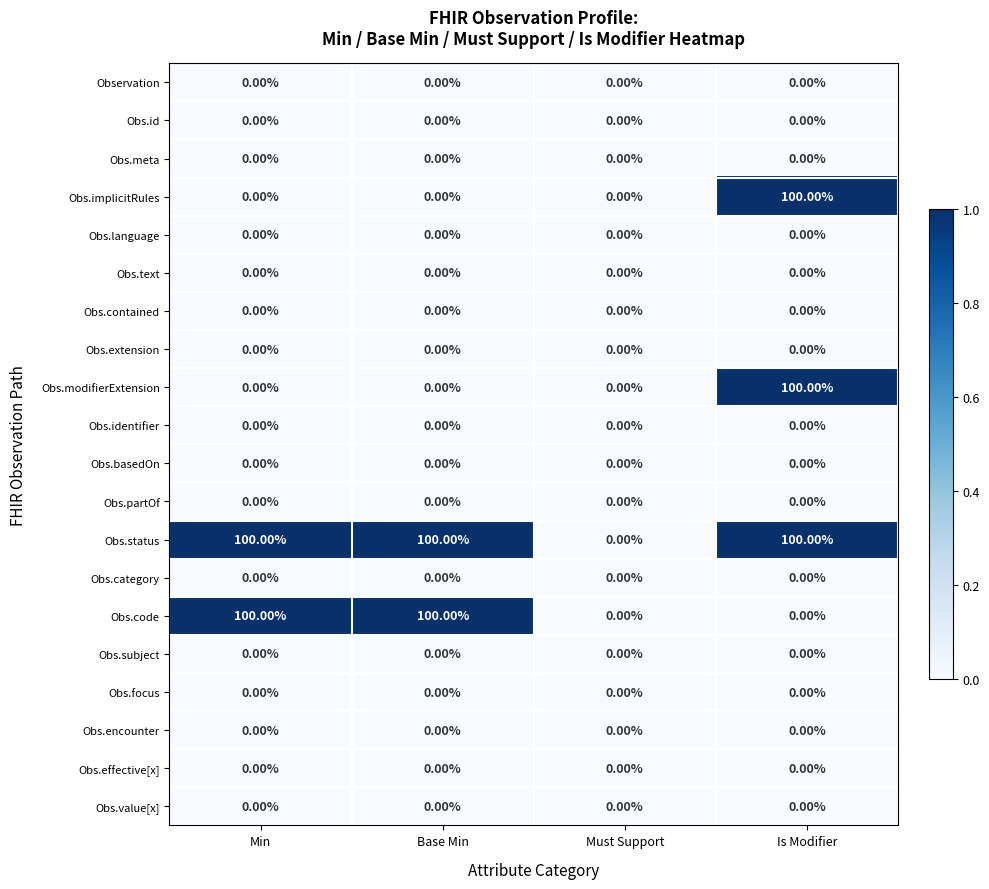

What is the difference between the maximum and minimum values in the Obs.code series?

100